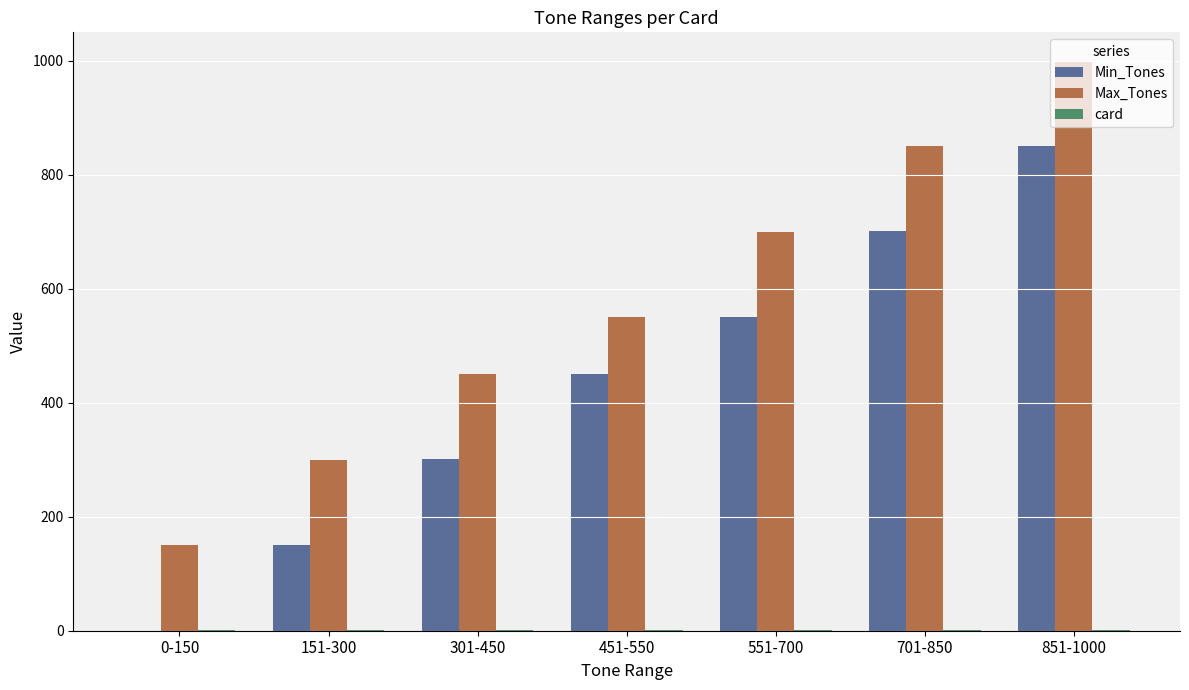

True or false: Max_Tones has a value of 700 at 551-700.

True